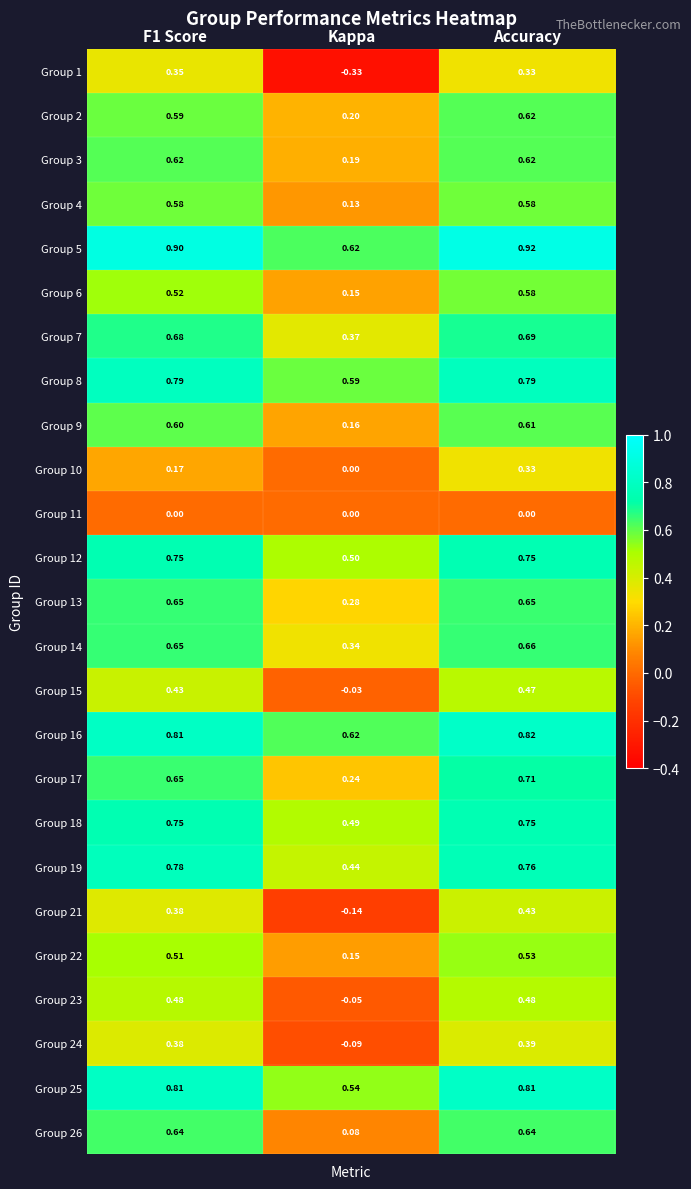

Is the value of Group 13 at Accuracy greater than the value of Group 22 at Accuracy?

Yes